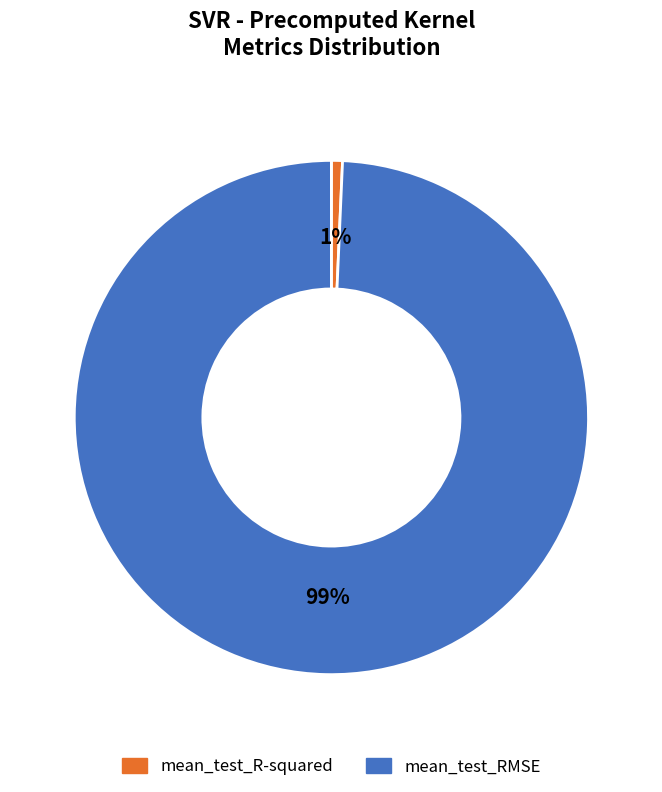

How many segments does this pie chart have?

2